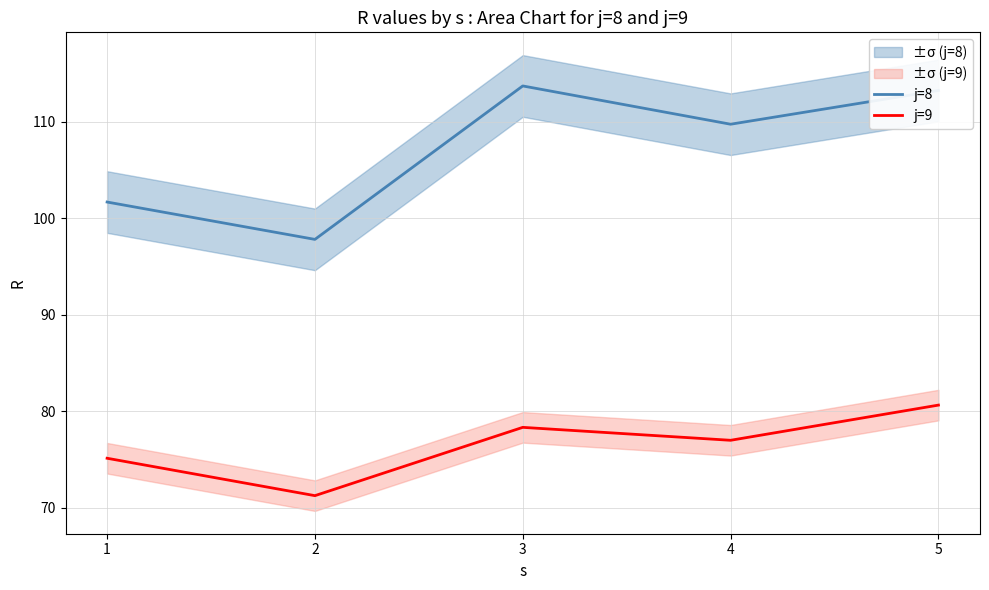

What is the value of the j=8 point at the 5th from the left?

113.2